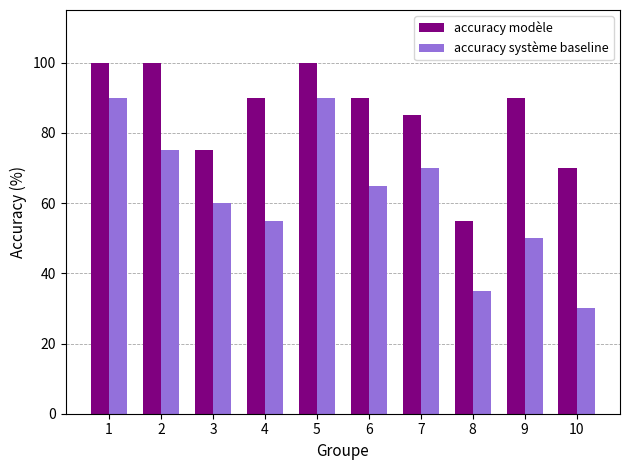

What are all the series names shown in the legend?

accuracy modèle, accuracy système baseline